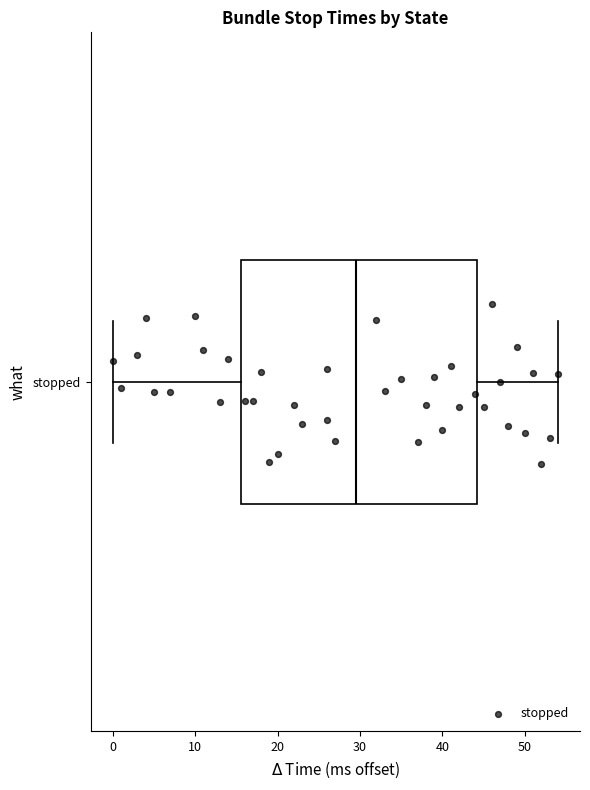

Where is the left edge of the box for stopped on the x-axis? The values are not printed on the chart, so give them approximately, as read against the axis.

16